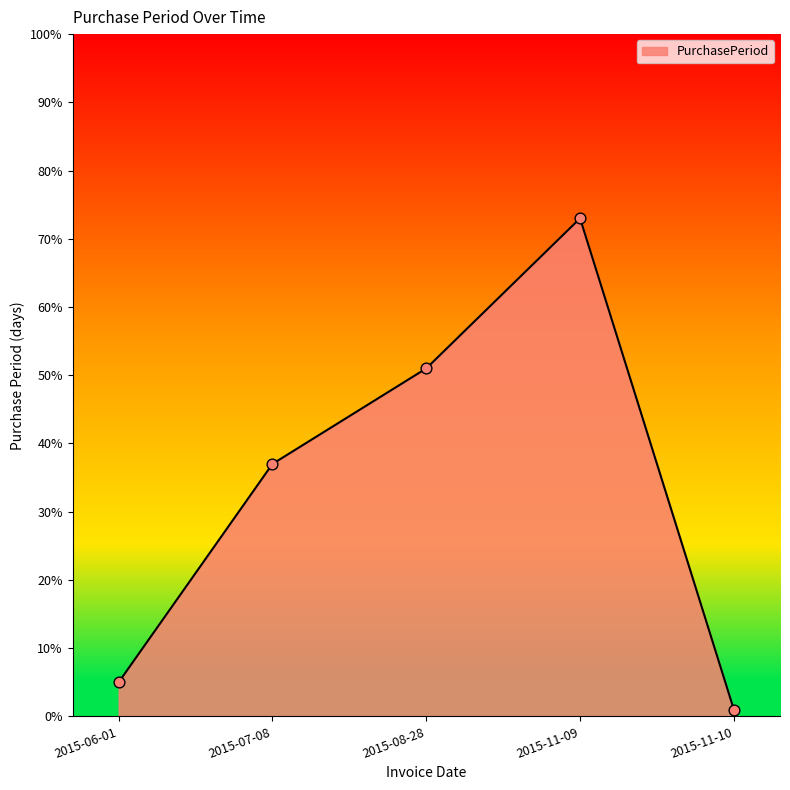

Which has a higher value, 2015-11-10 or 2015-08-28?

2015-08-28